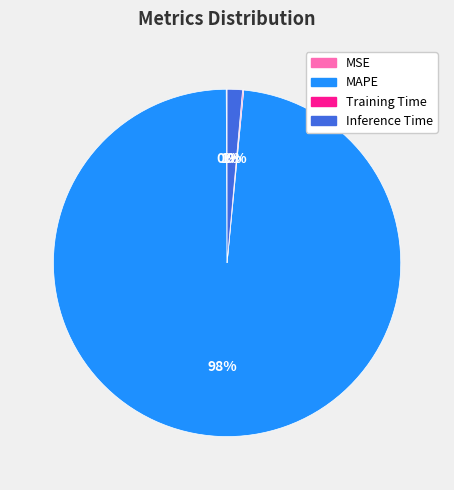

To the nearest percent, what is the average slice percentage?

25%